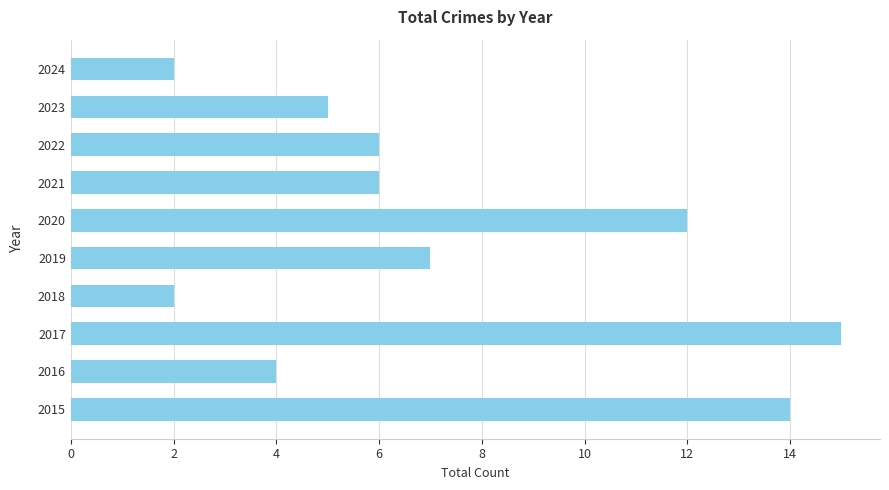

The chart shows a value of 12 at 2019. True or false?

False